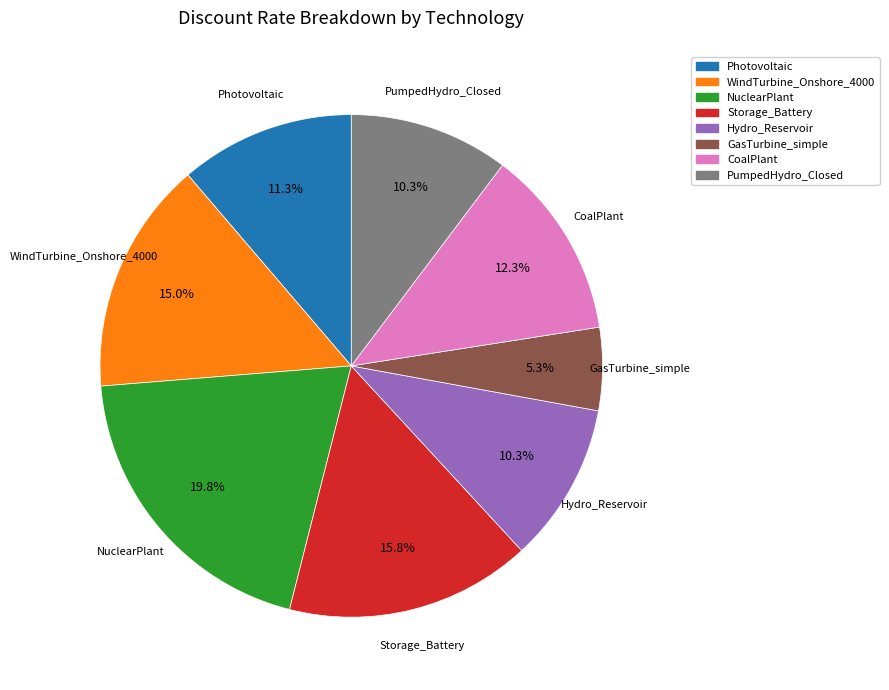

To the nearest percent, what portion does NuclearPlant represent?

20%